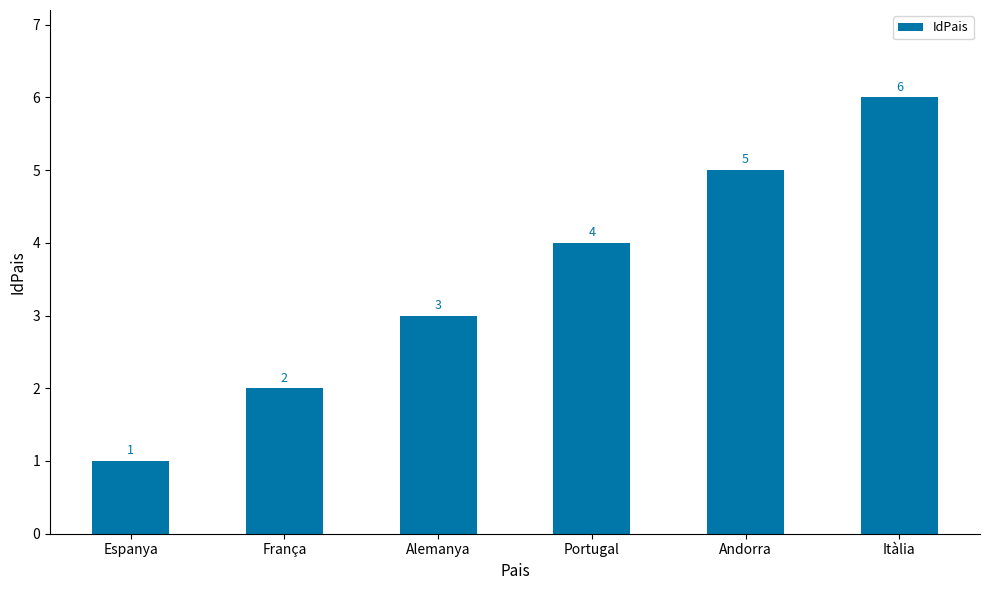

Rank the categories by value from lowest to highest.

Espanya, França, Alemanya, Portugal, Andorra, Itàlia